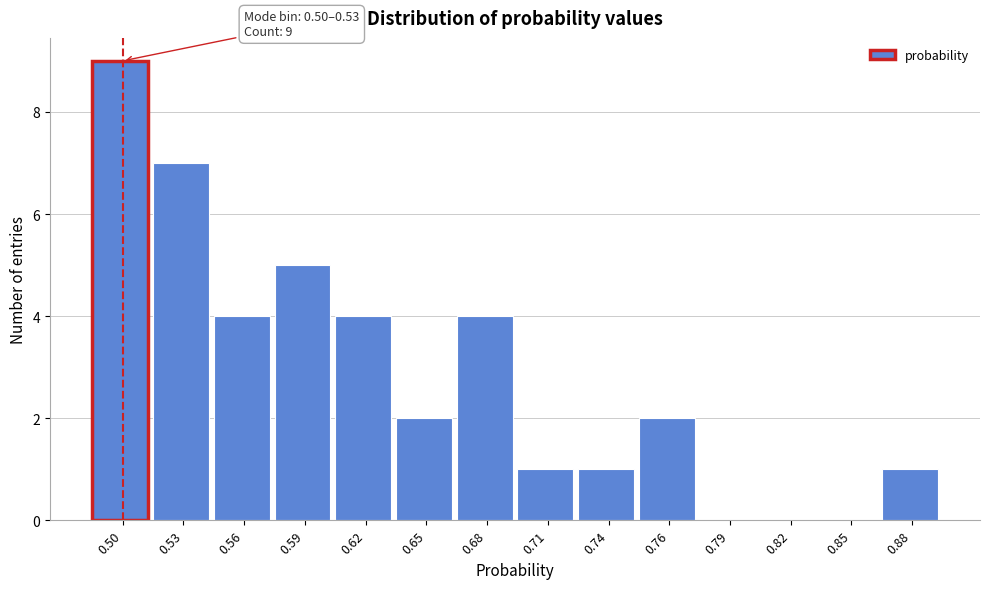

Reading left to right, what are all the values shown in this chart?

0.50=9	0.53=7	0.56=4	0.59=5	0.62=4	0.65=2	0.68=4	0.71=1	0.74=1	0.76=2	0.79=0	0.82=0	0.85=0	0.88=1